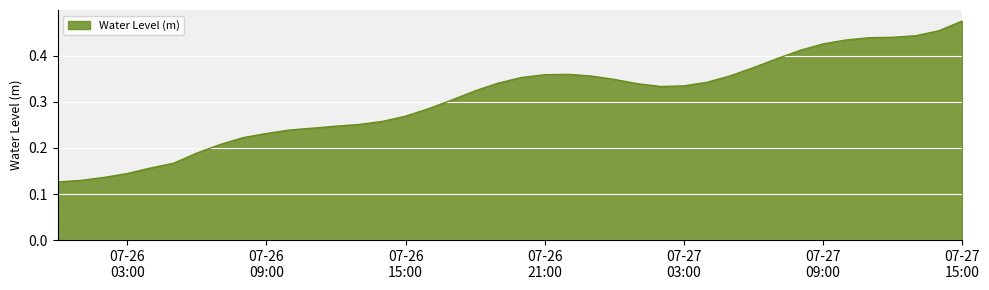

Does the chart have visible grid lines?

Yes